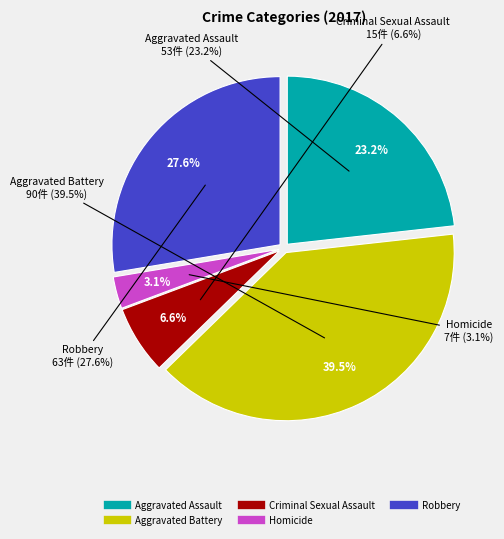

Count the number of slices in the pie.

5